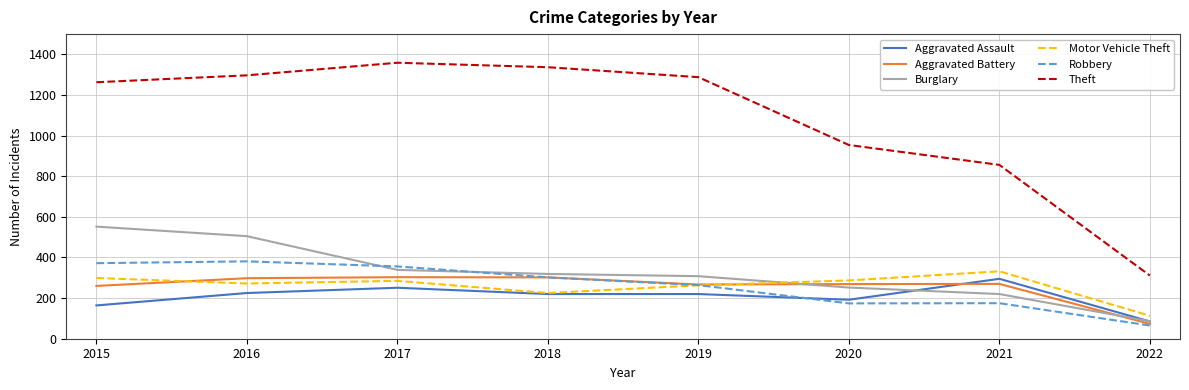

Which series has the largest total across all categories?

Theft